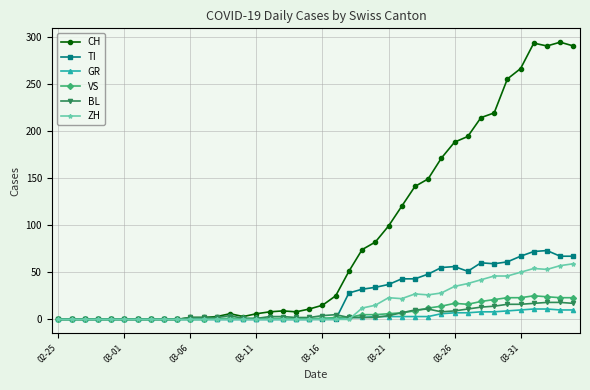

Which series has the largest range (max minus min)?

CH